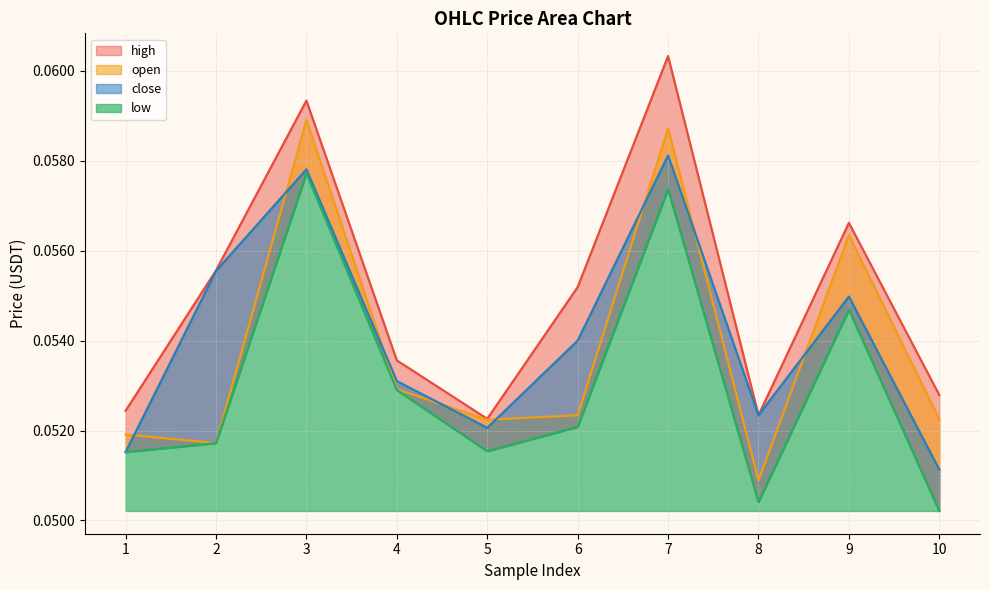

How many close values are between 0 and 1?

10